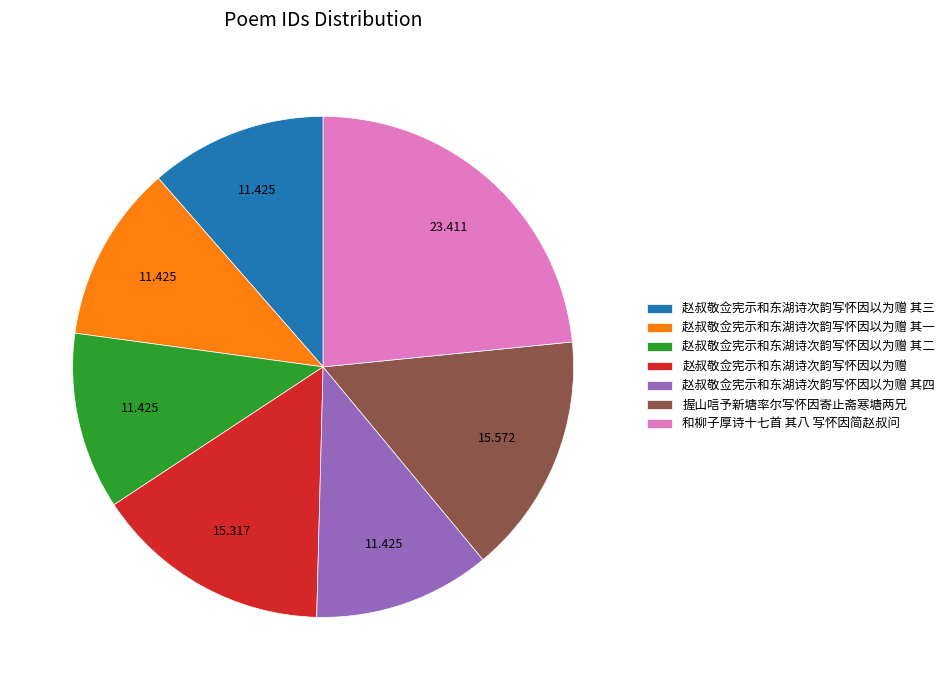

Combined, do 赵叔敬佥宪示和东湖诗次韵写怀因以为赠 其一 and 和柳子厚诗十七首 其八 写怀因简赵叔问 account for over 50%?

No